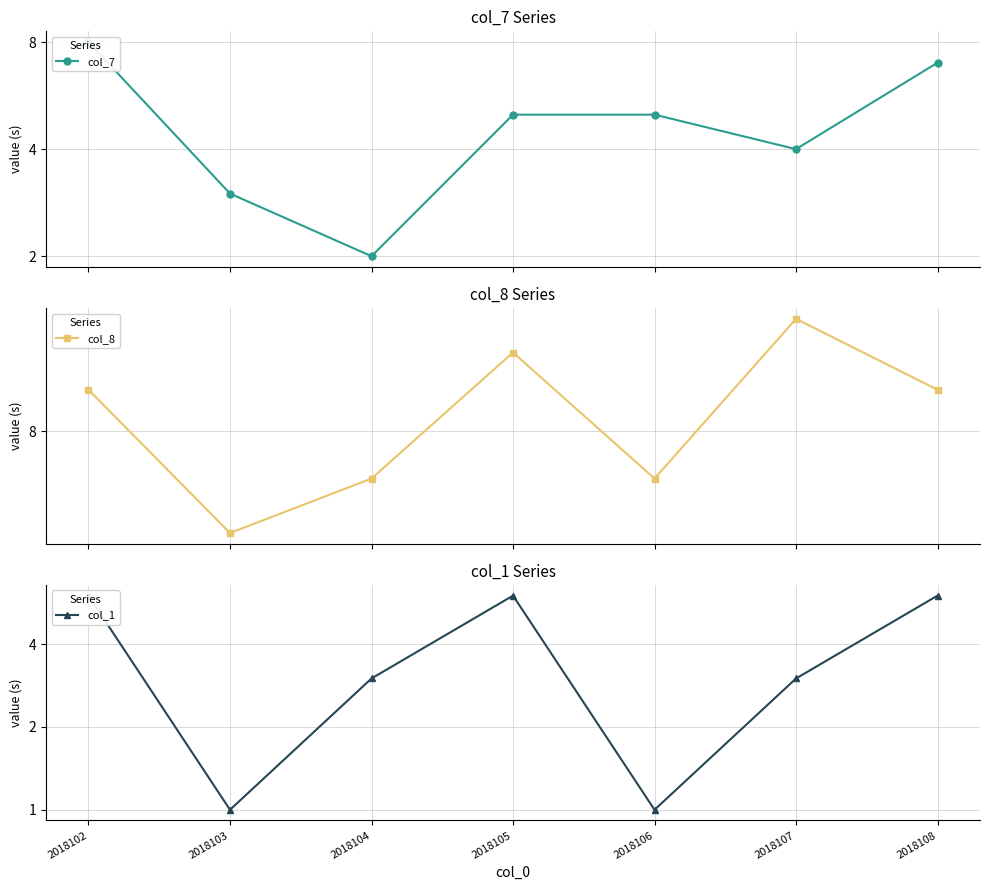

What is the value of the col_1 point at the 4th from the left?

6